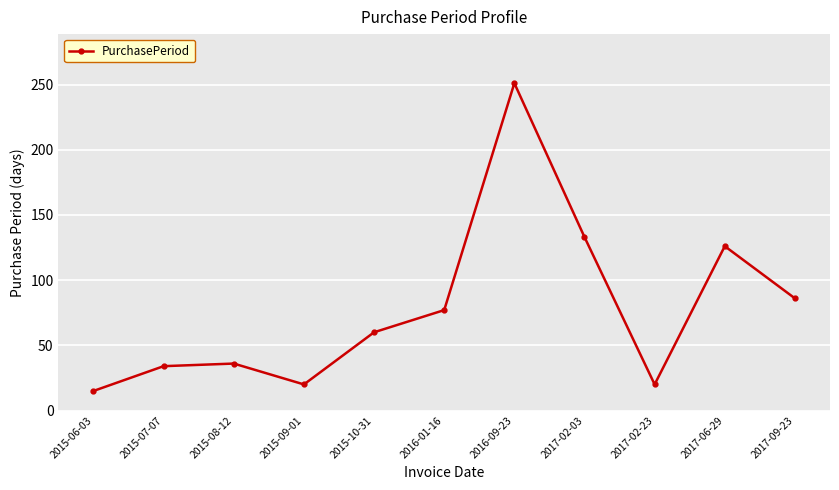

True or false: there are more than 0 points higher than both neighbors.

True